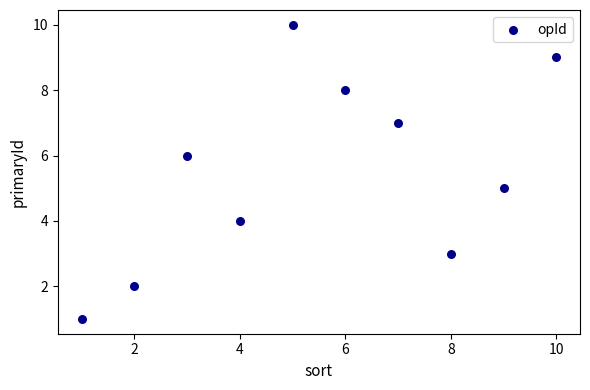

What is the average X value?

6